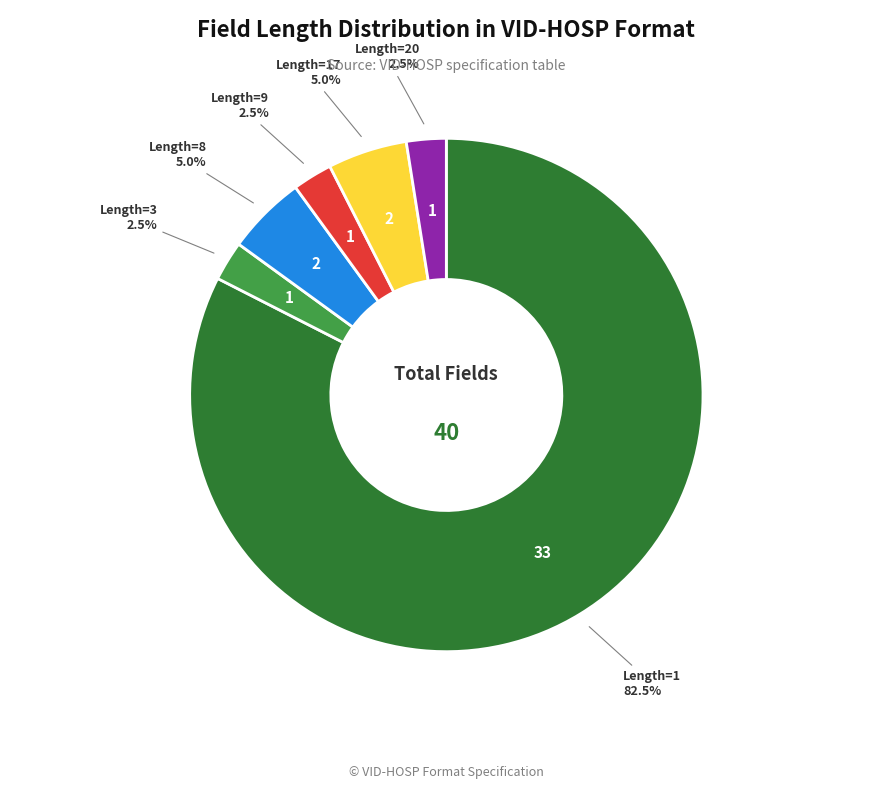

Does any single category account for the majority?

Yes